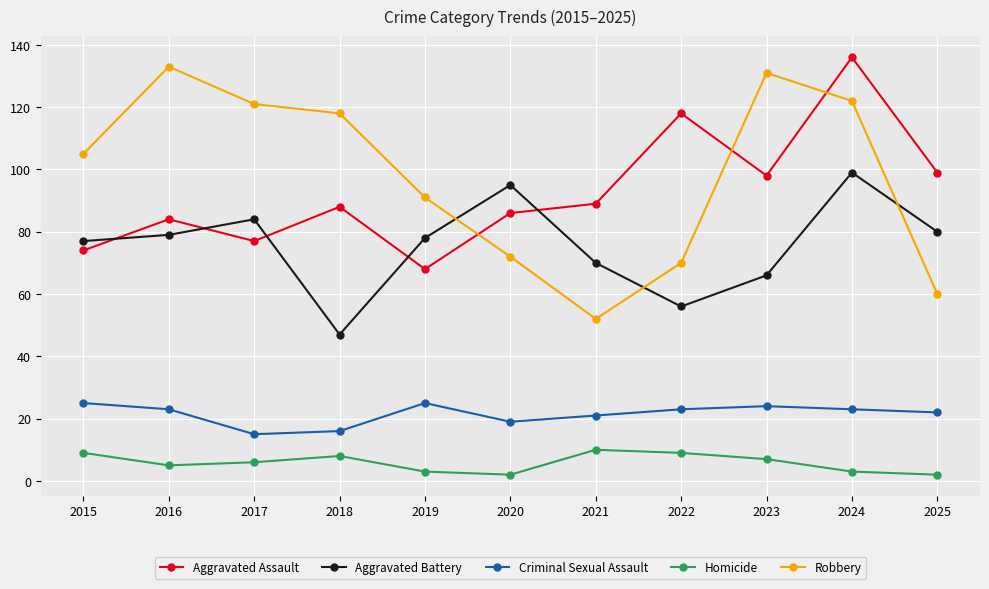

Reading right to left, transcribe all the data shown in this chart.

Aggravated Assault: 99	136	98	118	89	86	68	88	77	84	74
Aggravated Battery: 80	99	66	56	70	95	78	47	84	79	77
Criminal Sexual Assault: 22	23	24	23	21	19	25	16	15	23	25
Homicide: 2	3	7	9	10	2	3	8	6	5	9
Robbery: 60	122	131	70	52	72	91	118	121	133	105